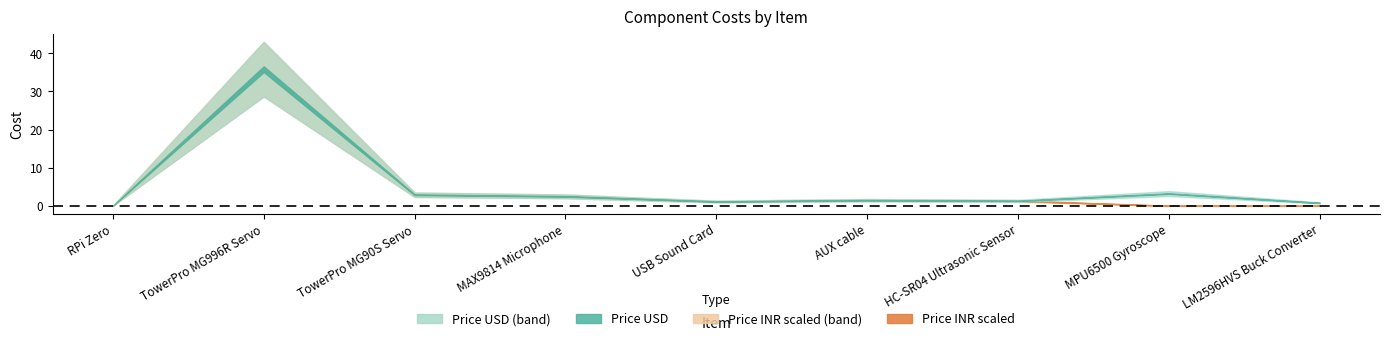

True or false: Price INR and Price USD intersect in this chart.

True